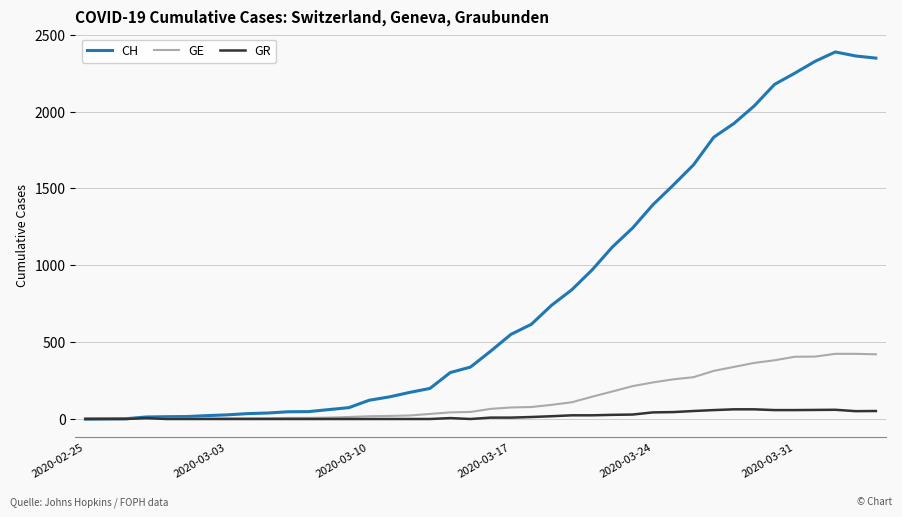

What is the greatest value displayed?

2388